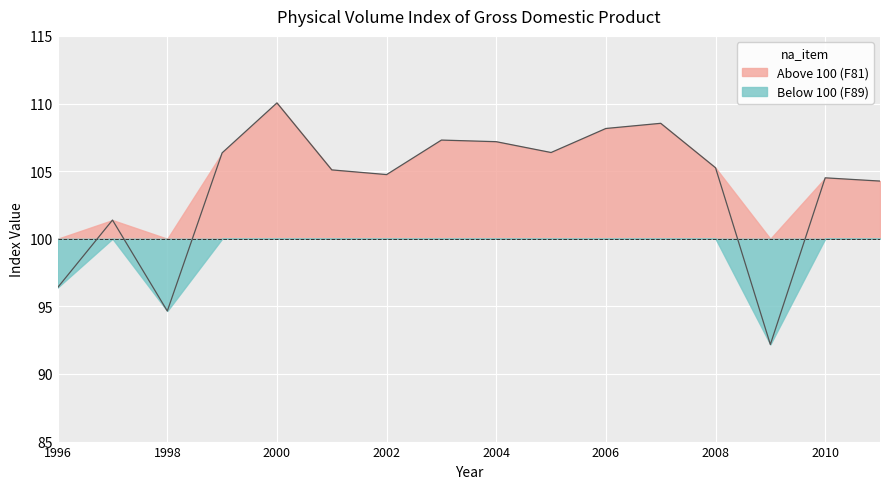

Does the chart display data point markers on the line(s)?

No